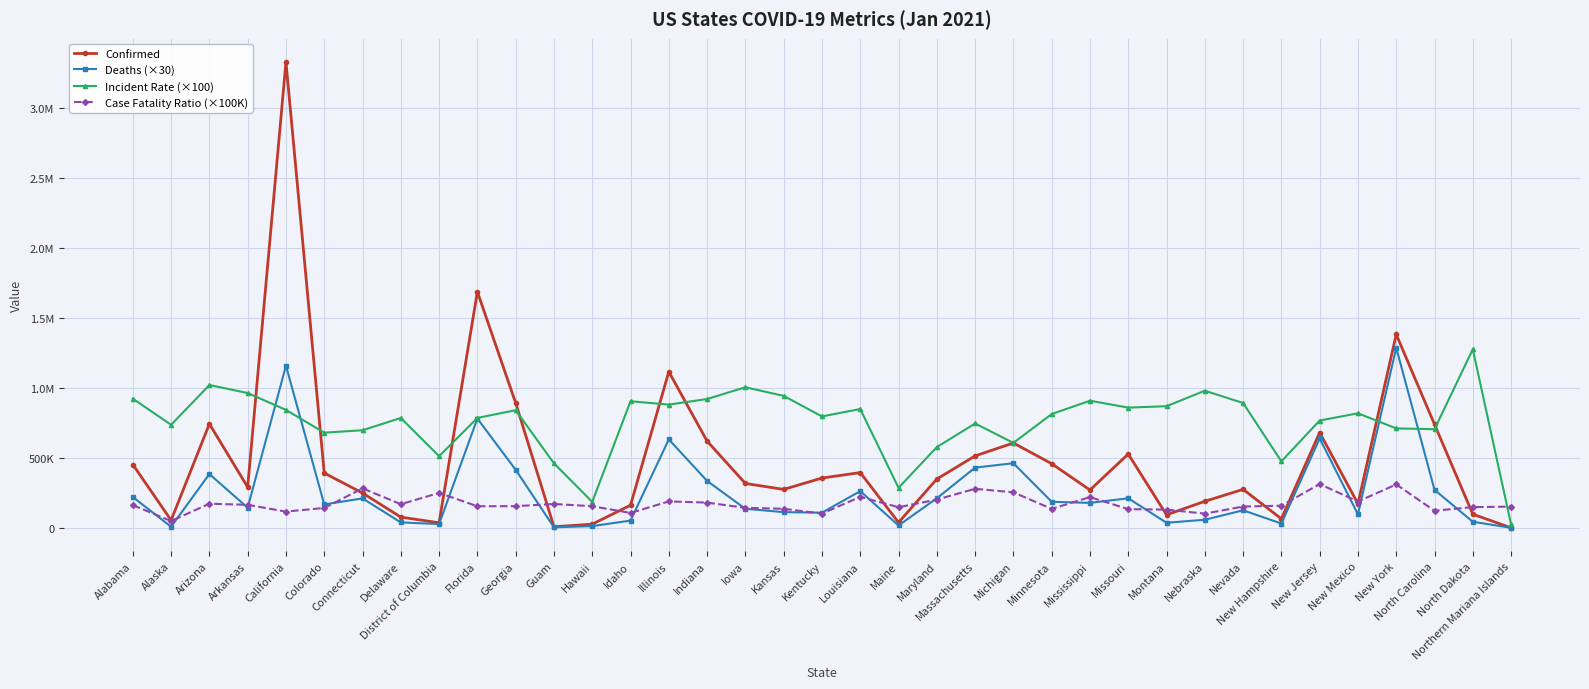

What are all the series names shown in the legend?

Confirmed, Deaths (×30), Incident Rate (×100), Case Fatality Ratio (×100K)